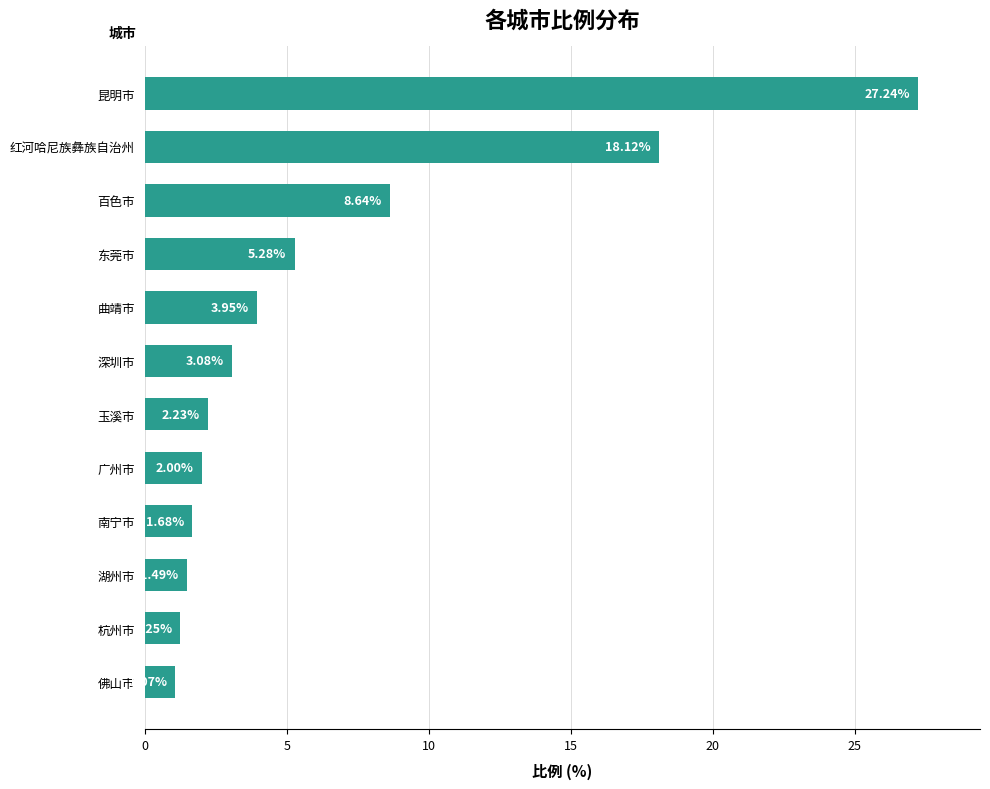

Rank the categories by value from highest to lowest.

昆明市, 红河哈尼族彝族自治州, 百色市, 东莞市, 曲靖市, 深圳市, 玉溪市, 广州市, 南宁市, 湖州市, 杭州市, 佛山市